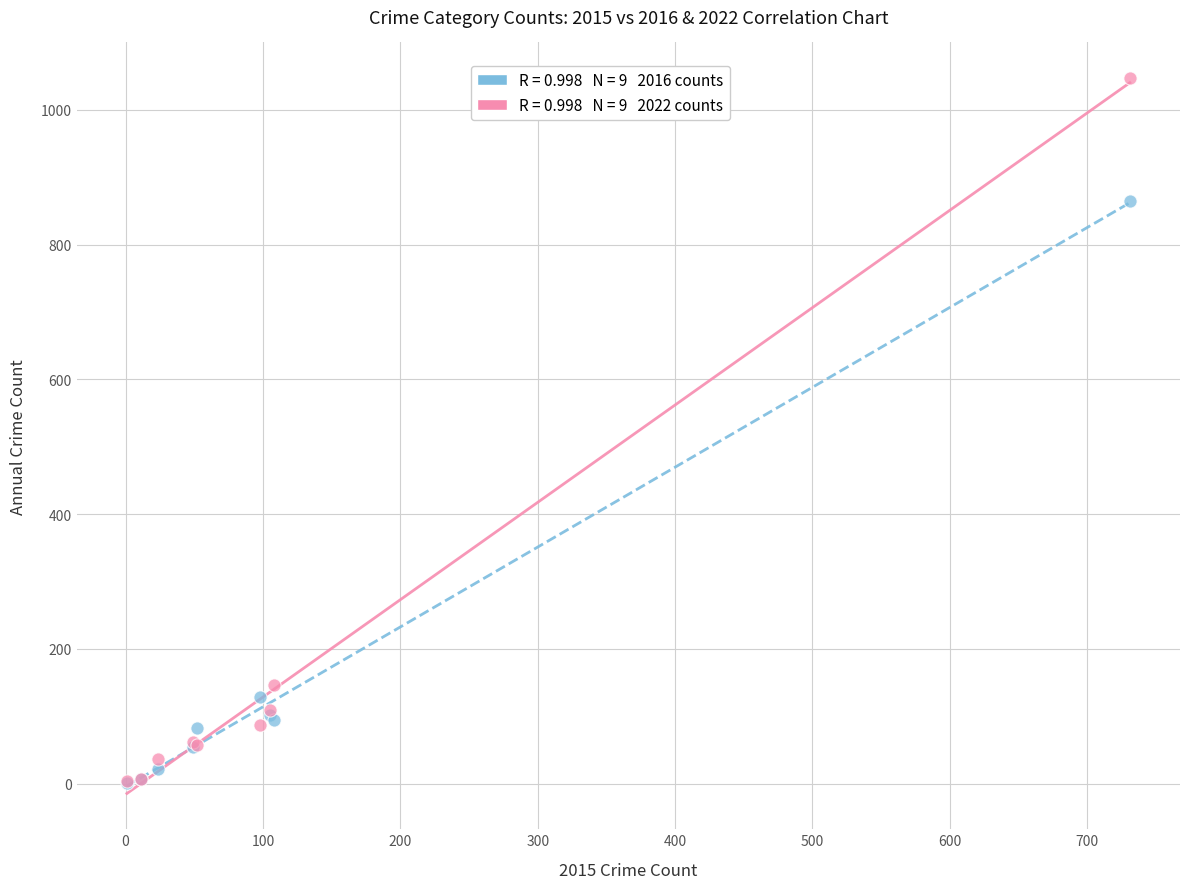

Across all series, what Y value is closest to 524?

865